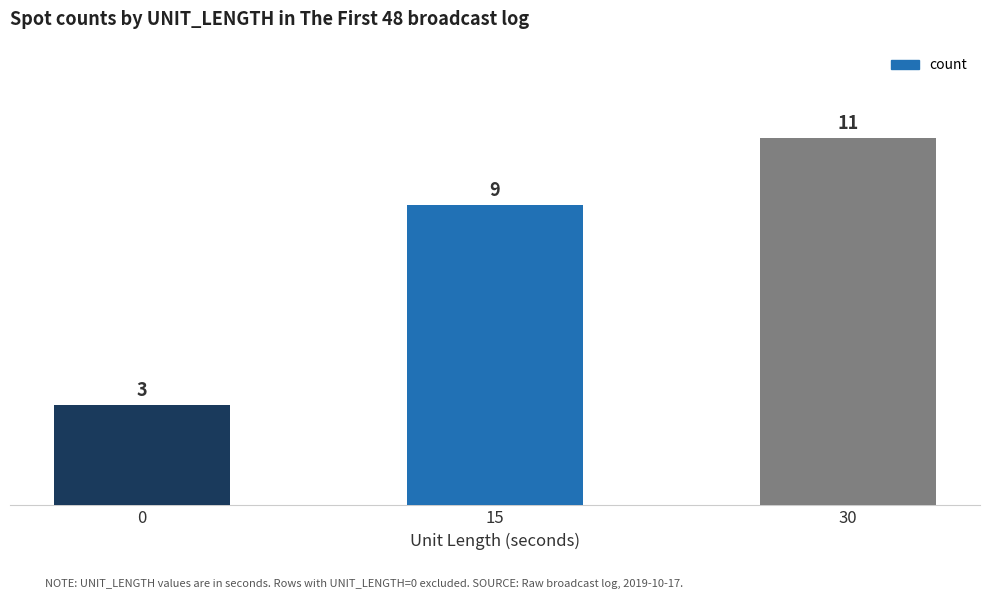

How many data points does each series have?

3